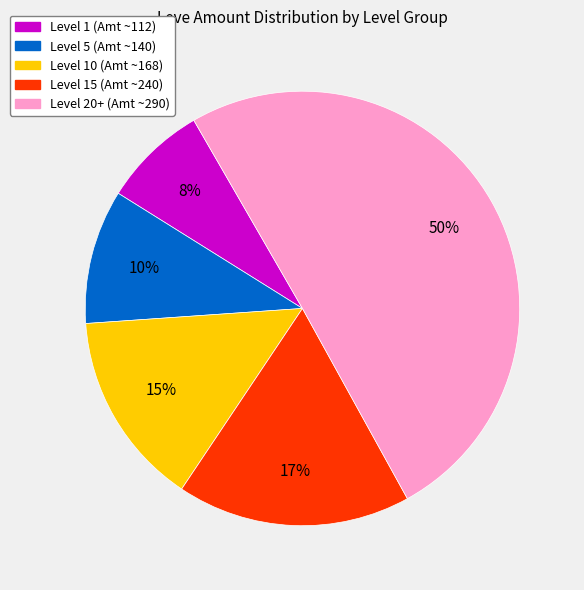

Which slice is the largest?

Level 20+ (Amt ~290)